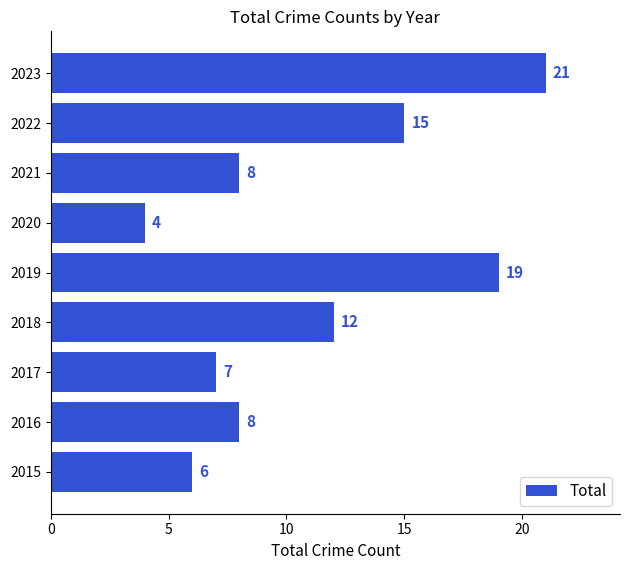

Which has a higher value, 2020 or 2019?

2019